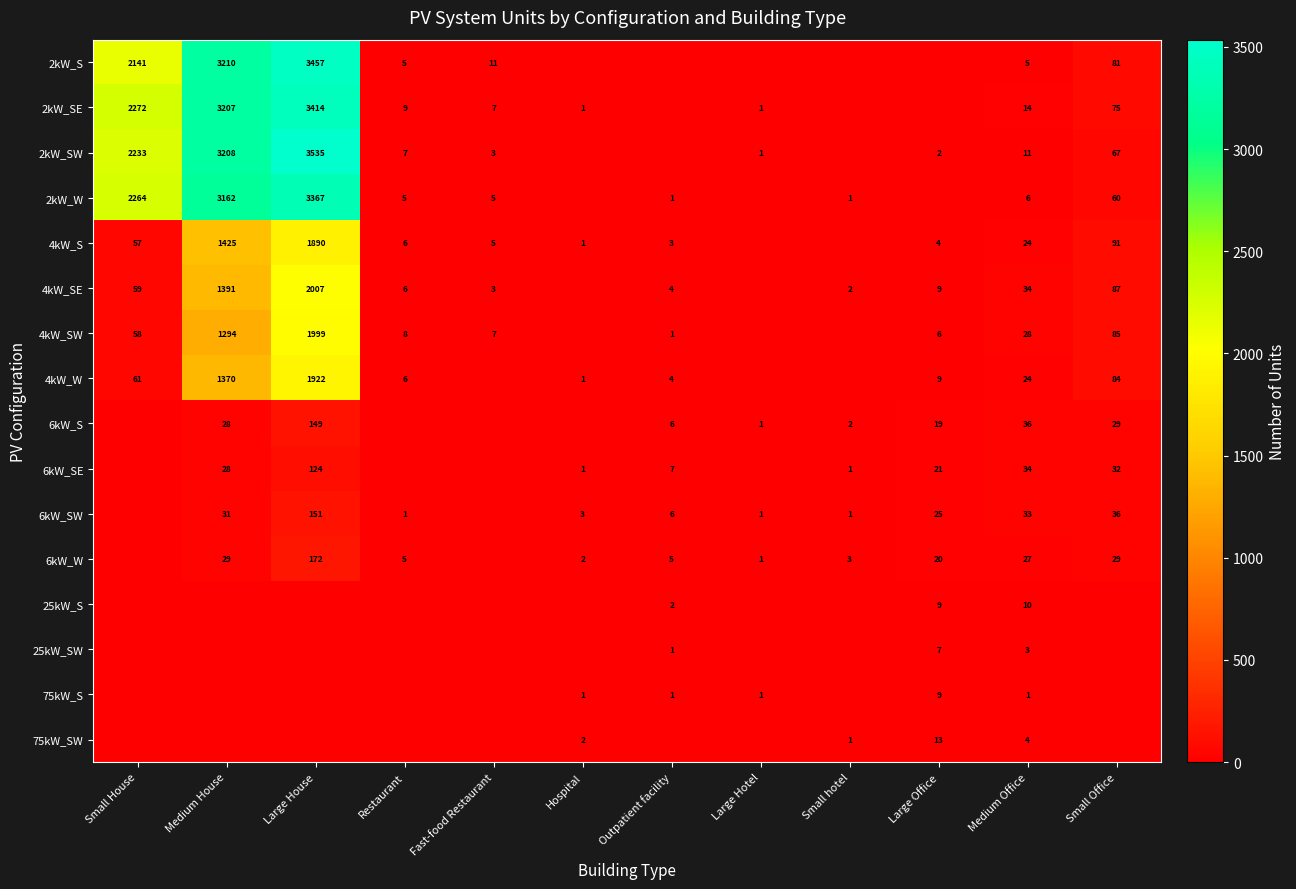

Is it true that 6kW_S equals 6 at Outpatient facility?

True